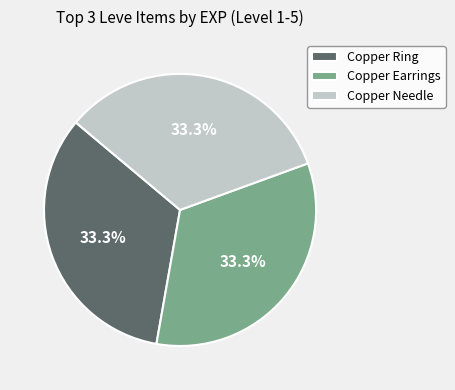

Count the number of slices in the pie.

3